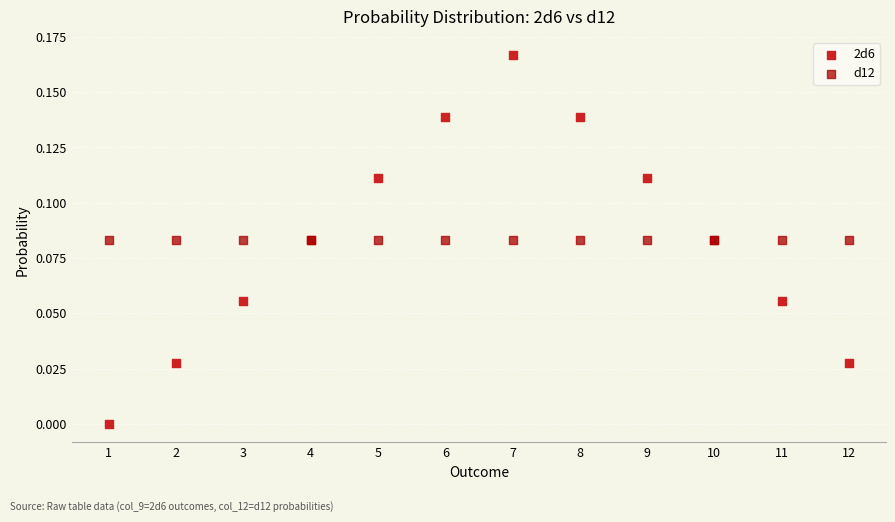

Which series contains the lowest Y value?

2d6